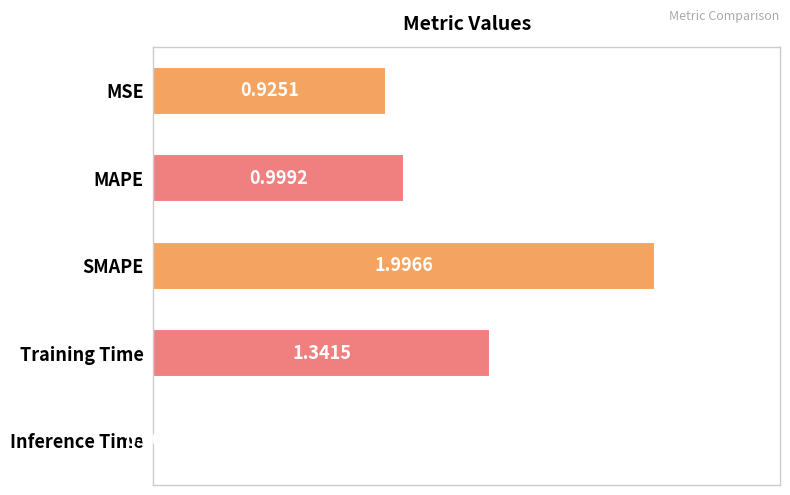

What is the sum of all values?

5.3